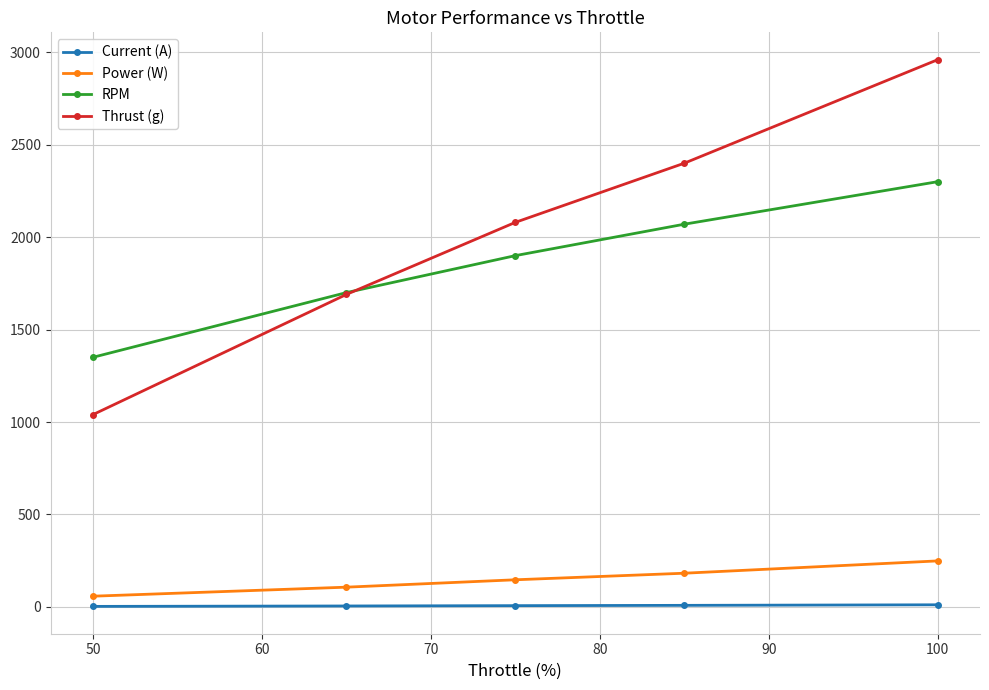

What is the difference between the maximum and minimum values in the Power (W) series?

190.9